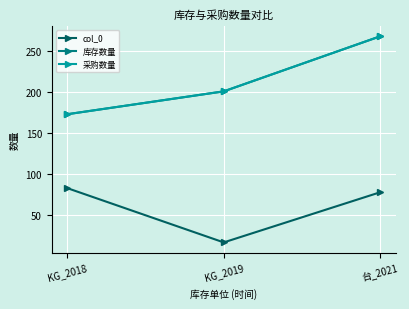

What is the label of the 3rd point from the left?

台_2021